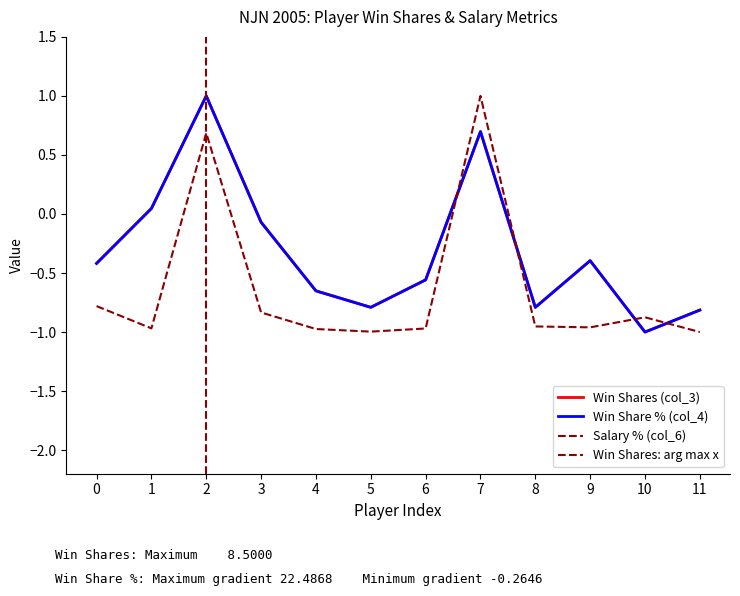

True or false: col_4 has a value of -0.3 at 6.

False